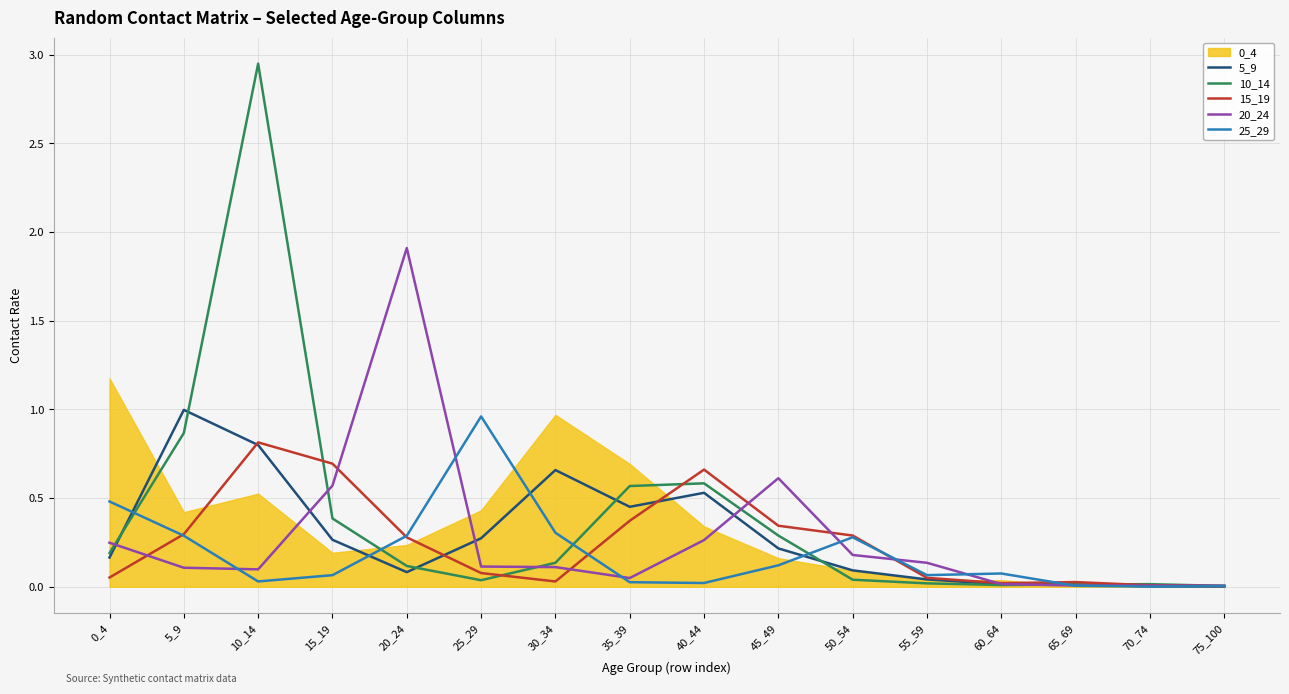

At which label does 5_9 reach its peak?

5_9